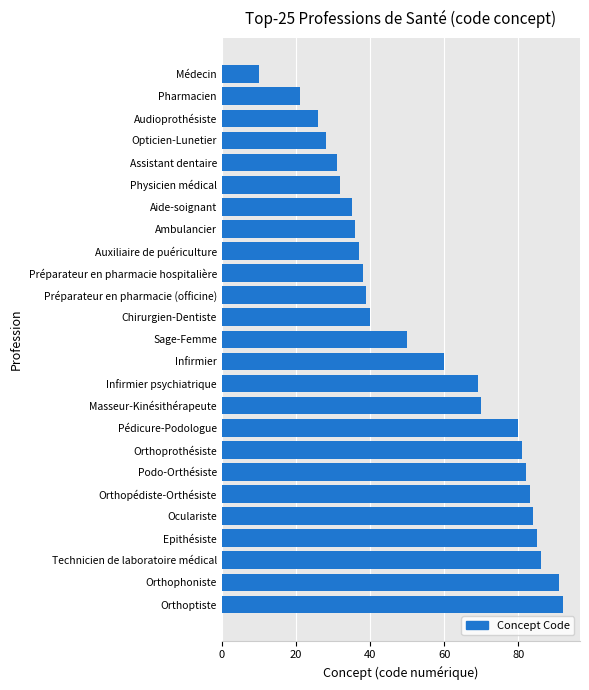

What is the label of the 6th bar from the top?

Physicien médical